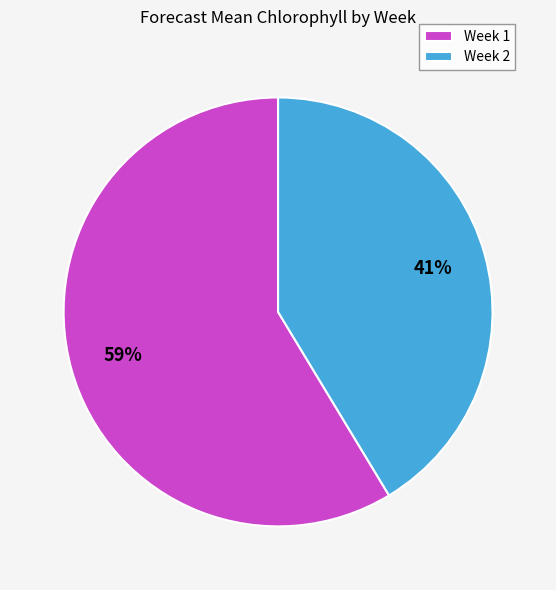

To the nearest percent, what is the combined percentage of Week 1 and Week 2?

100%